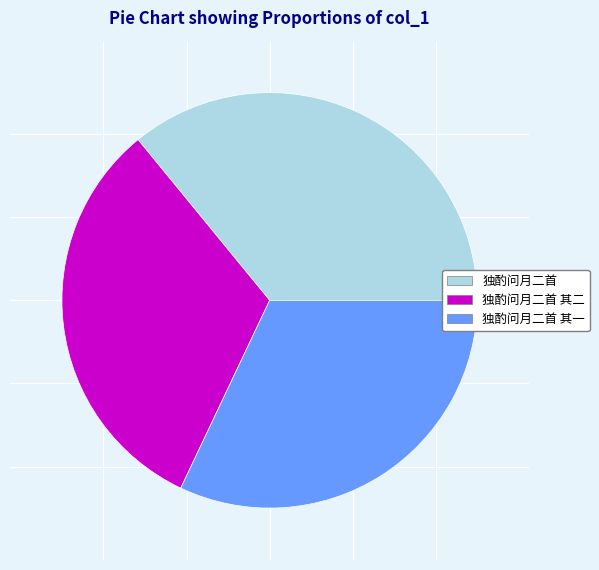

True or false: 独酌问月二首 其一 accounts for 21% of the total.

False